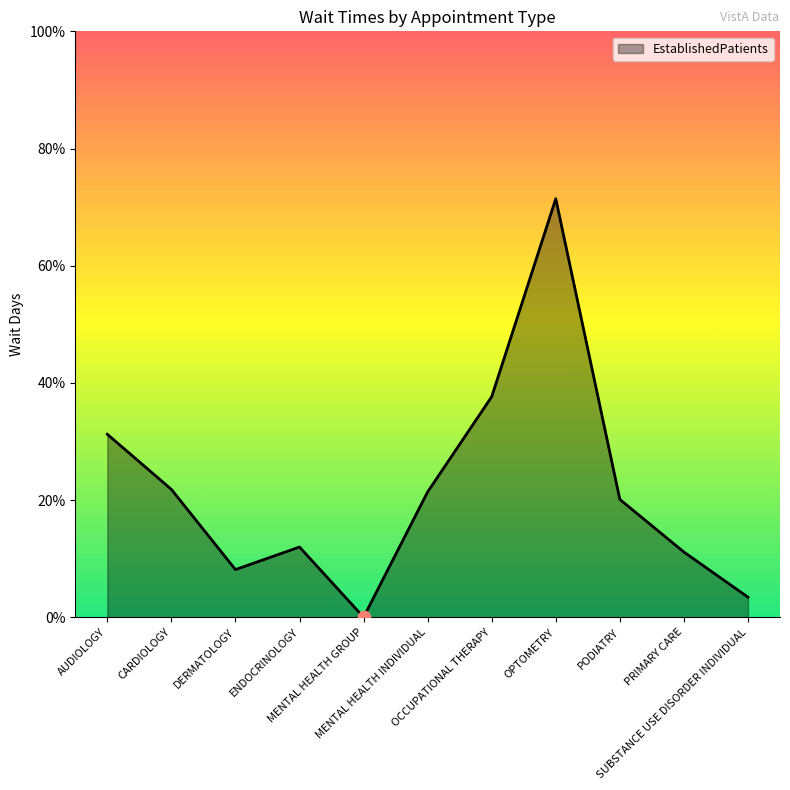

Between CARDIOLOGY and OPTOMETRY, which is larger?

OPTOMETRY